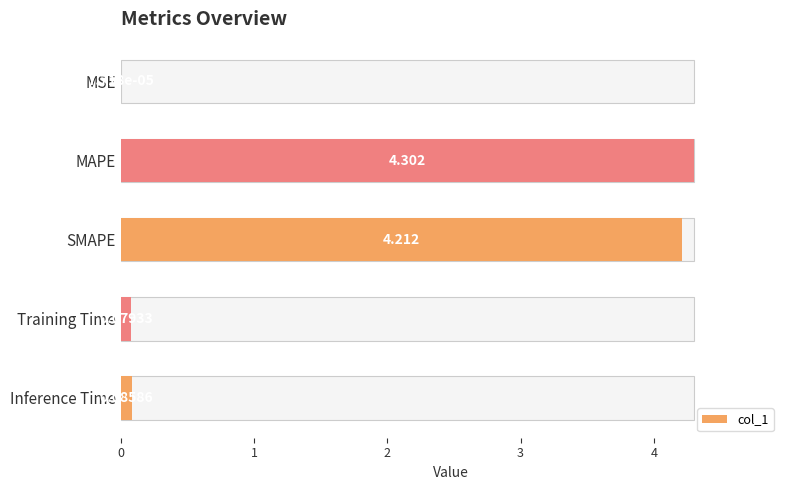

What is the change in value from 0 to 3?

+0.1